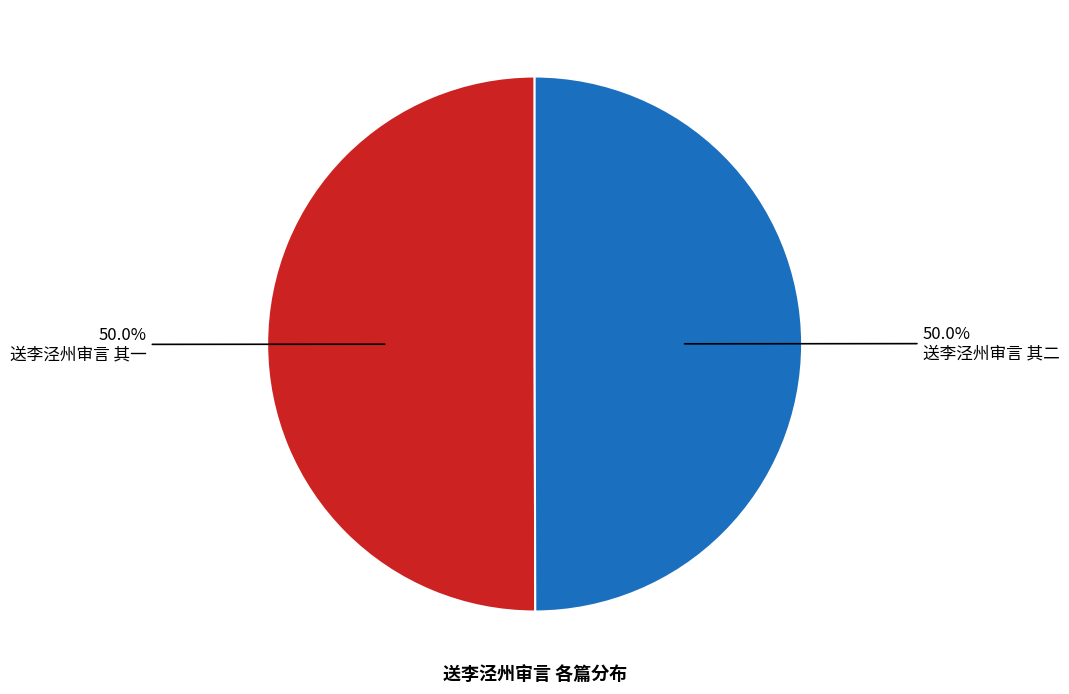

To the nearest percent, what portion does 送李泾州审言 其一 represent?

50%